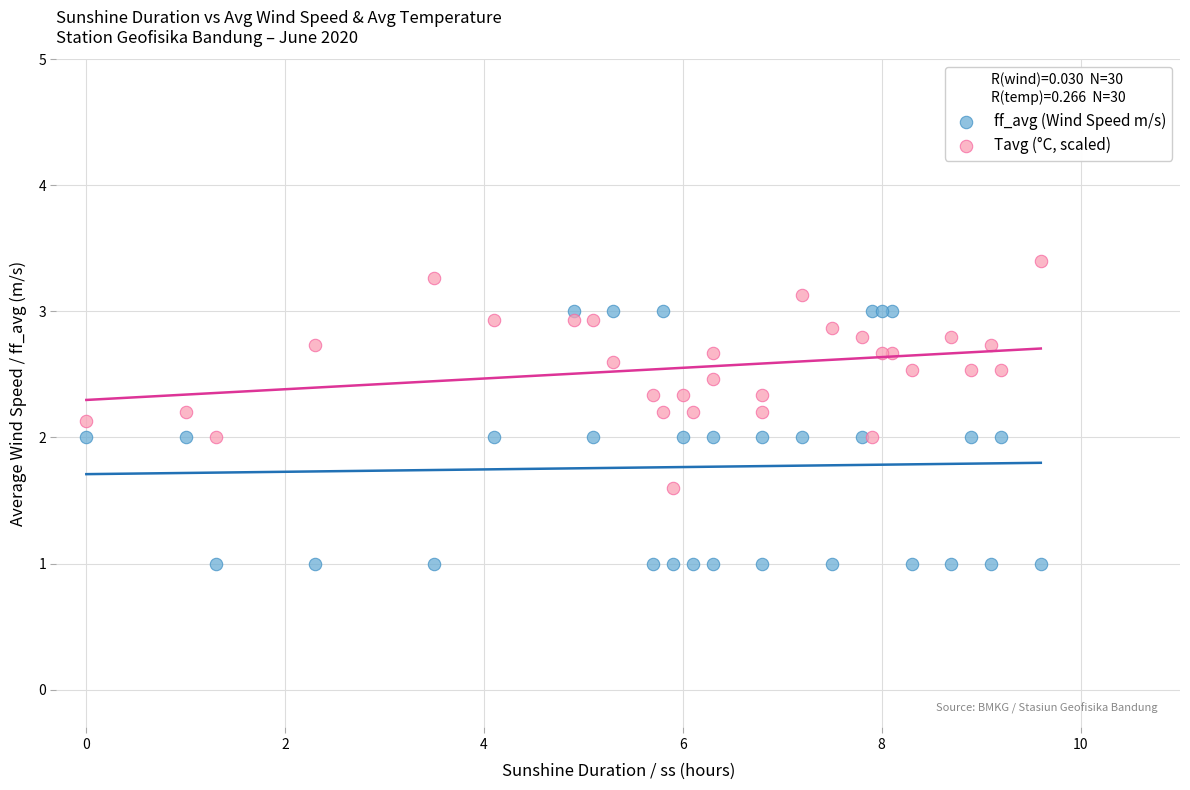

Which series has the largest Y range (max minus min)?

ff_avg (Wind Speed m/s)